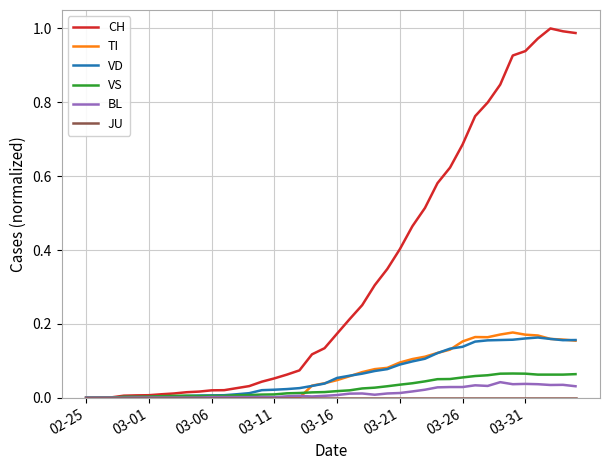

How many lines are shown in the chart?

6